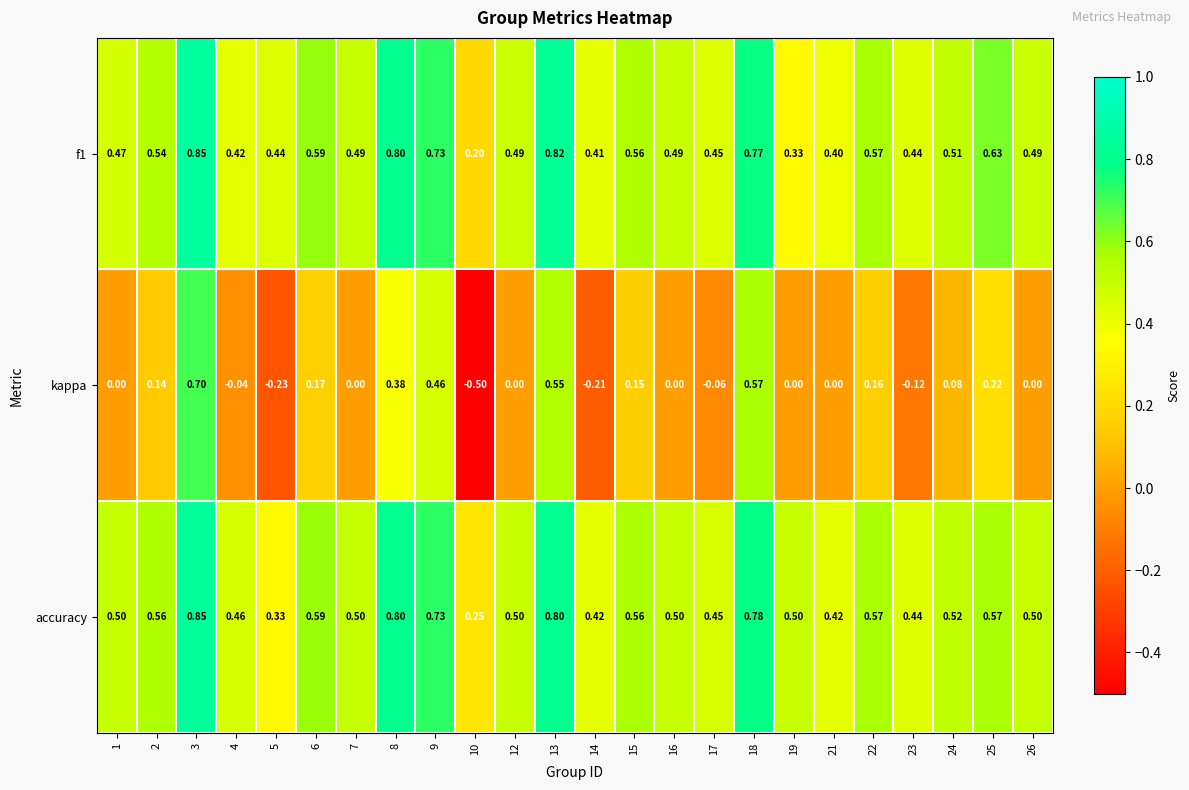

Which series has the largest range (max minus min)?

kappa